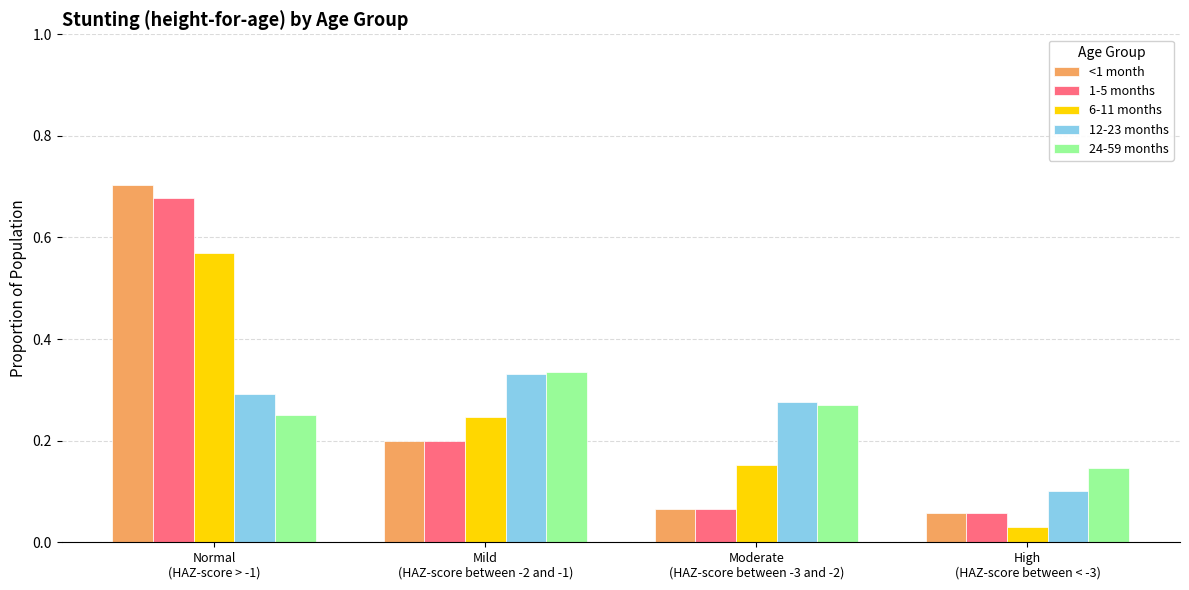

What is the label of the 4th bar from the left?

High
(HAZ-score between < -3)